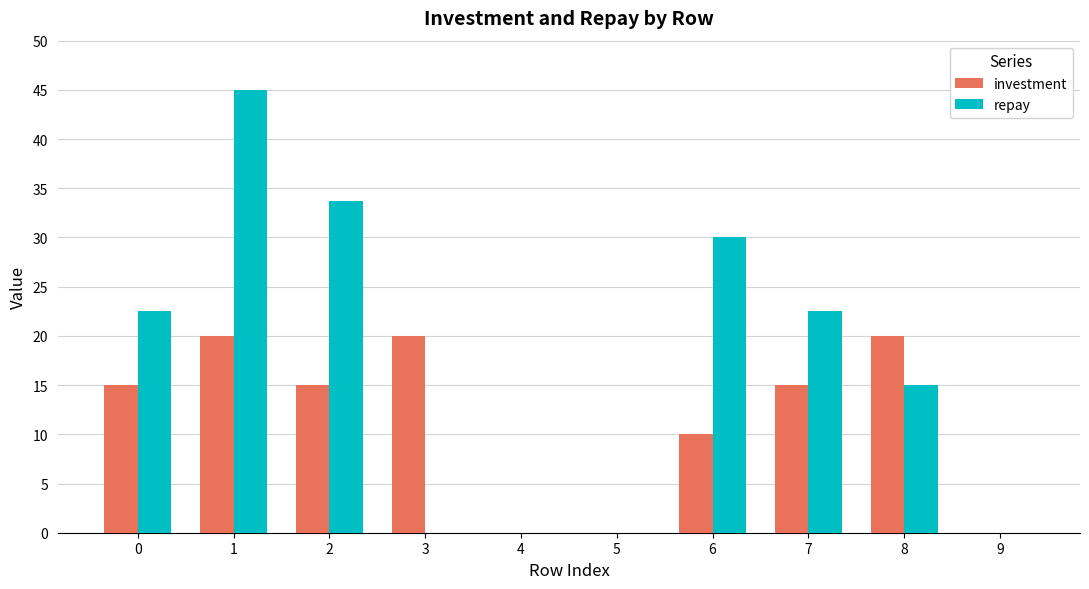

What is the approximate value of repay at 8?

15.0